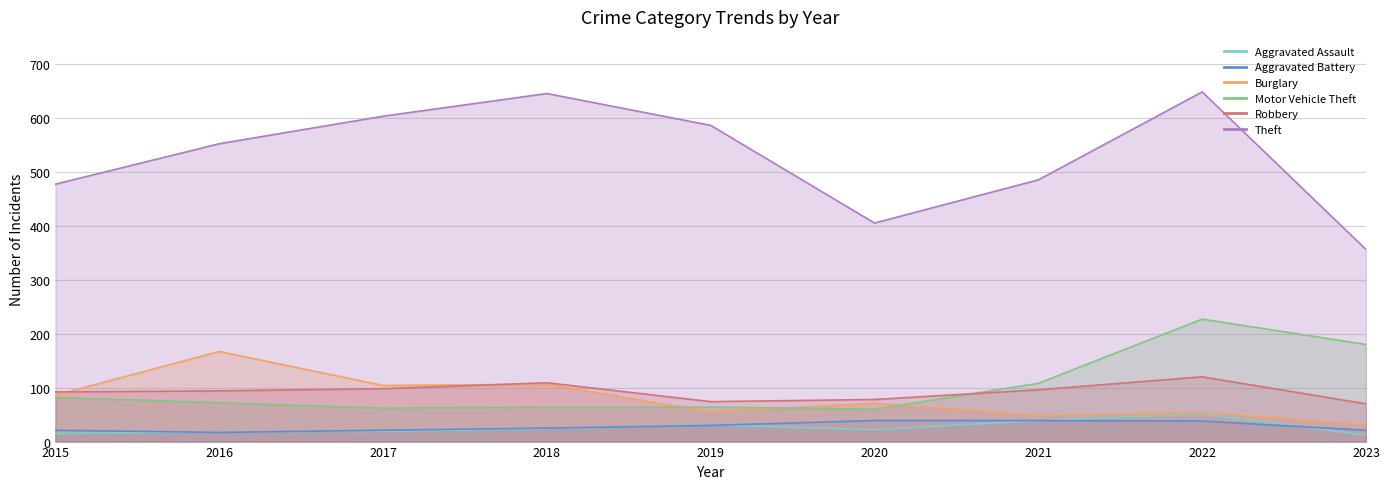

Rank the series by their maximum value, from highest to lowest.

Theft, Motor Vehicle Theft, Burglary, Robbery, Aggravated Assault, Aggravated Battery